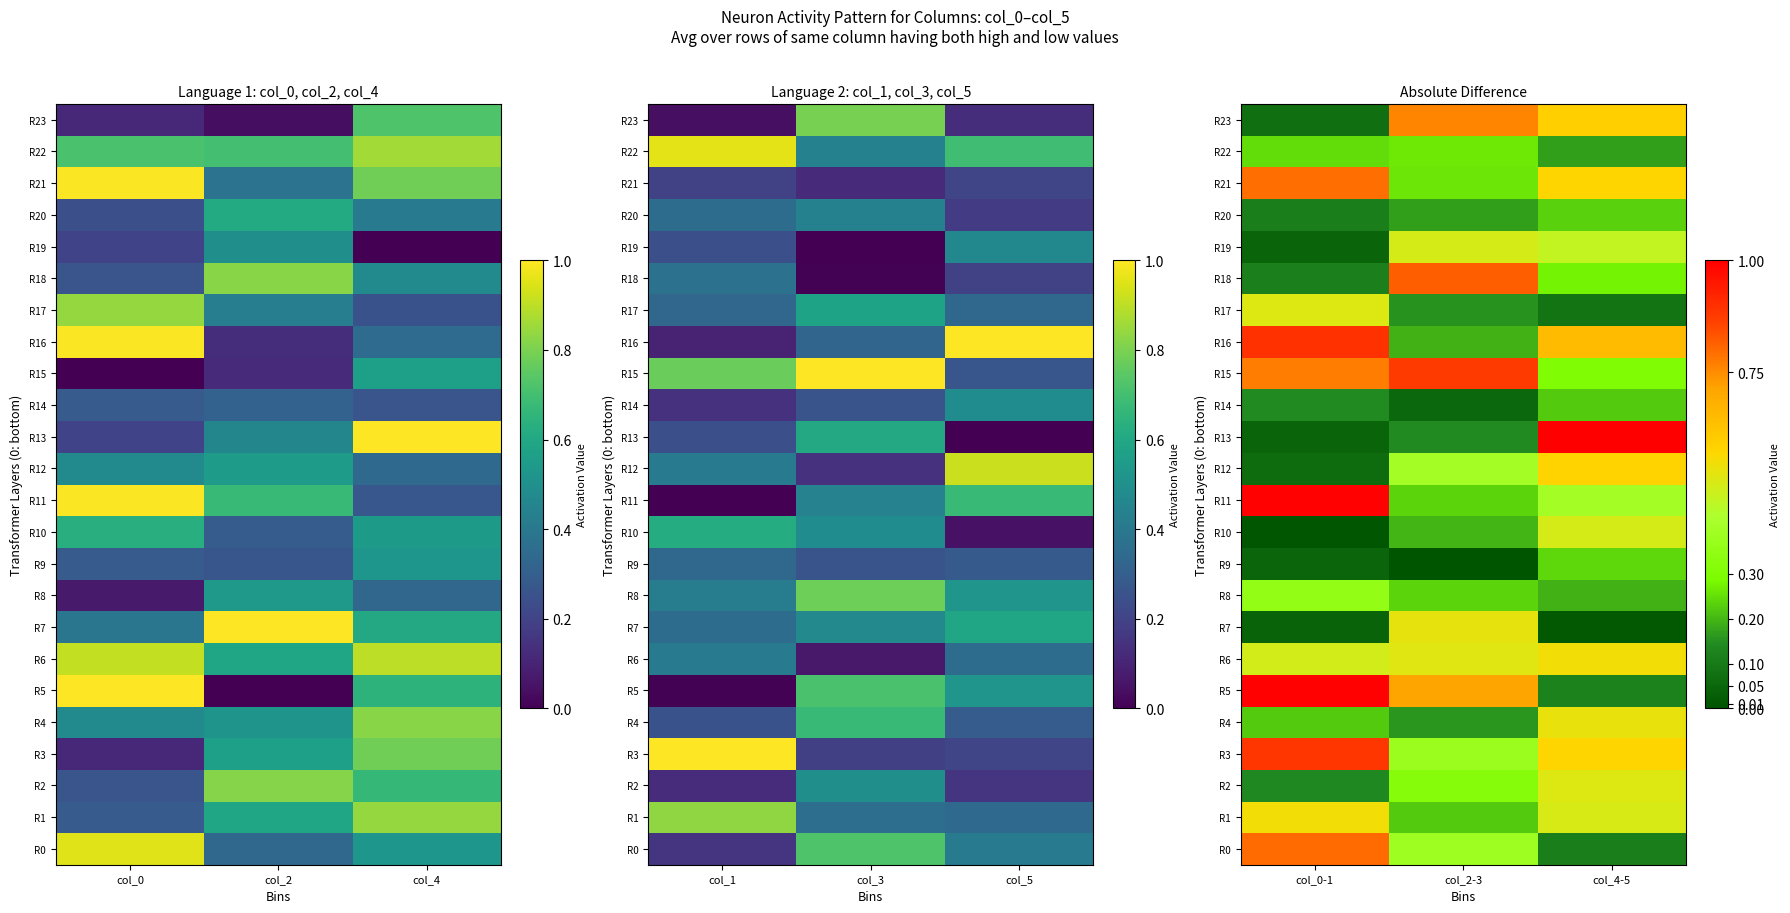

At how many categories does at least one series exceed 0?

3